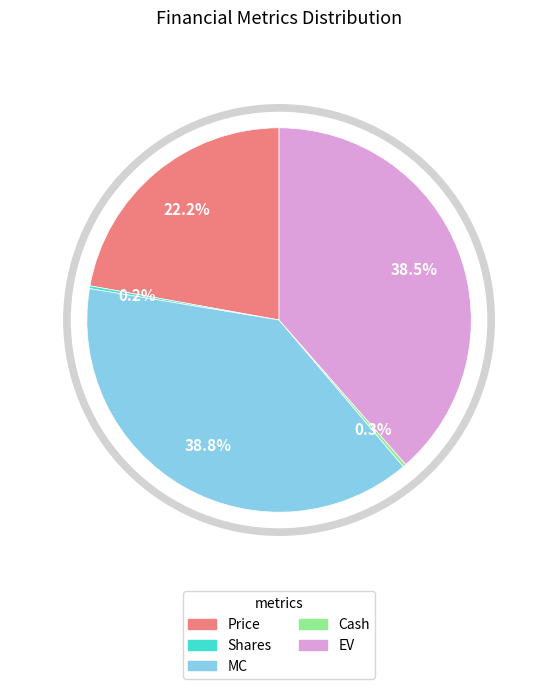

Approximately how many times larger is the value at MC compared to Shares?

167.0